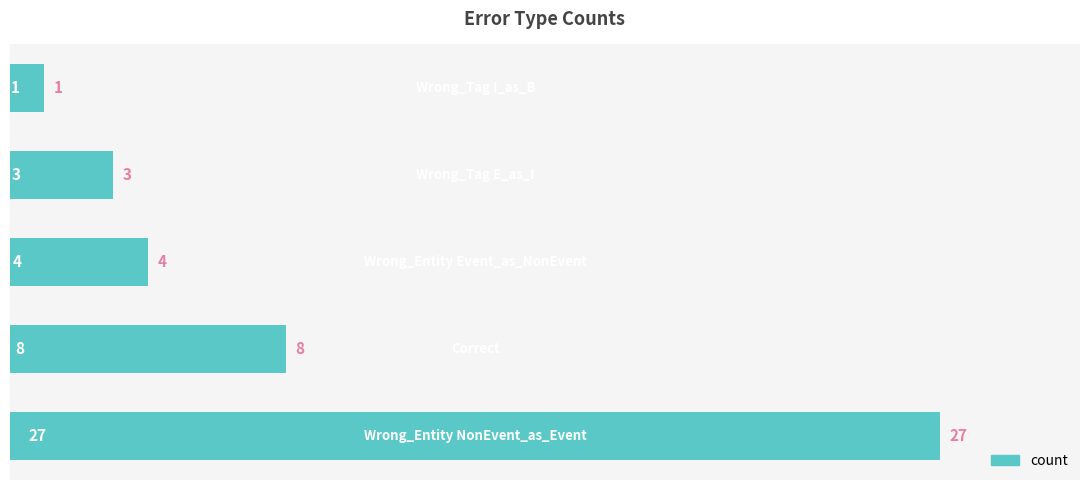

What is the sum of all values?

43